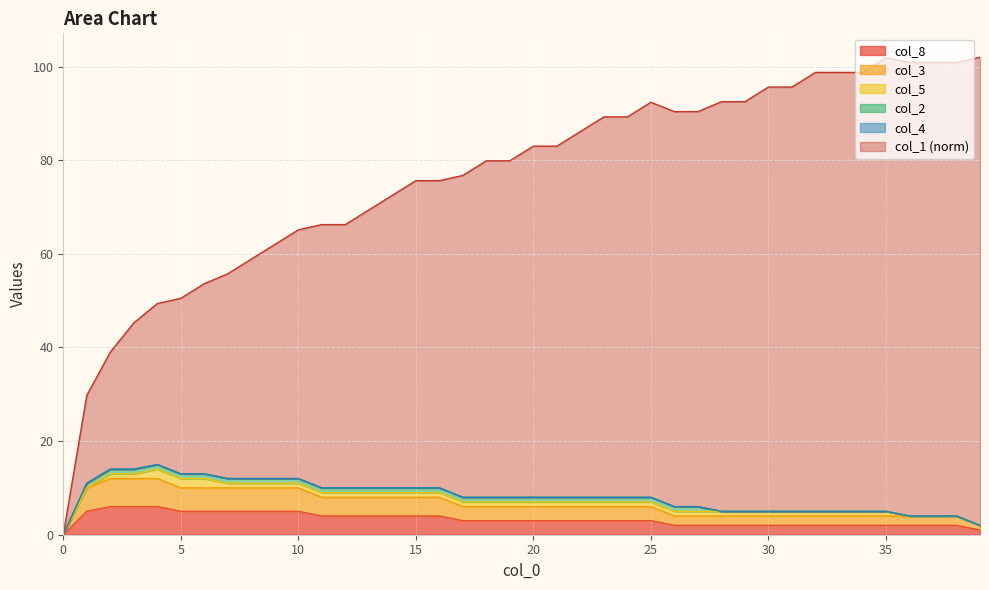

Rank the categories by col_8 value from highest to lowest.

2, 3, 4, 1, 5, 6, 7, 8, 9, 10, 11, 12, 13, 14, 15, 16, 17, 18, 19, 20, 21, 22, 23, 24, 25, 26, 27, 28, 29, 30, 31, 32, 33, 34, 35, 36, 37, 38, 39, 0